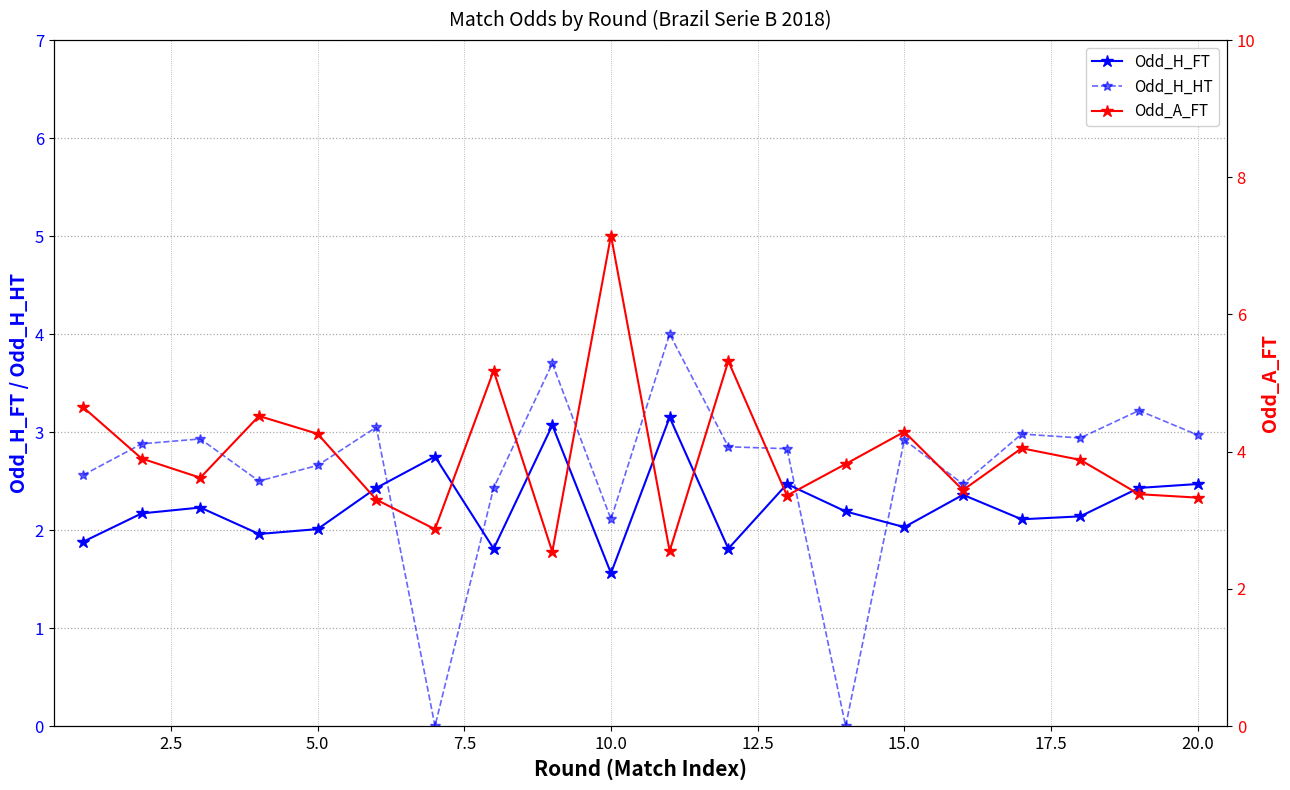

In Odd_H_FT, how many points are lower than both neighbors (excluding endpoints)?

6